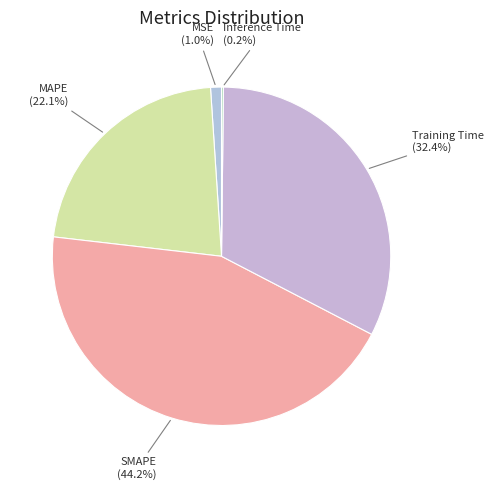

Is there any slice that represents more than half of the pie?

No